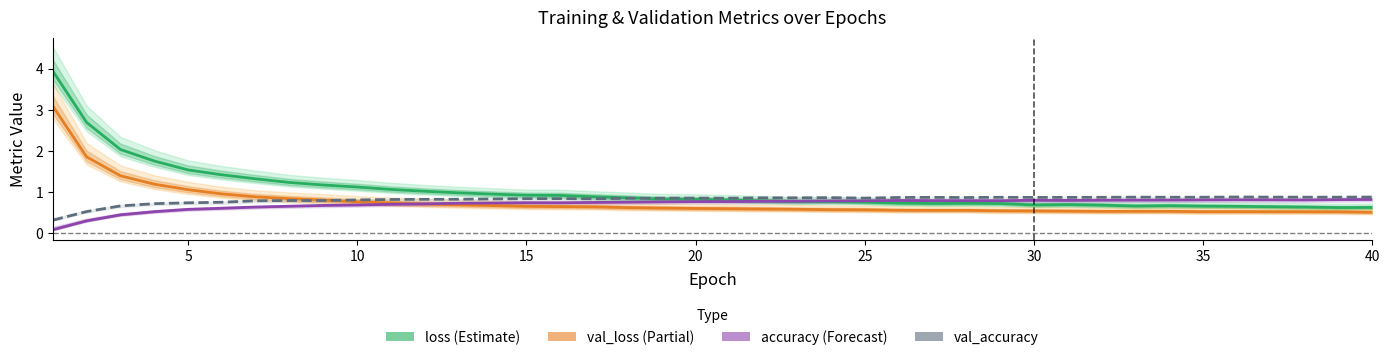

What is the average value of the accuracy series?

0.7